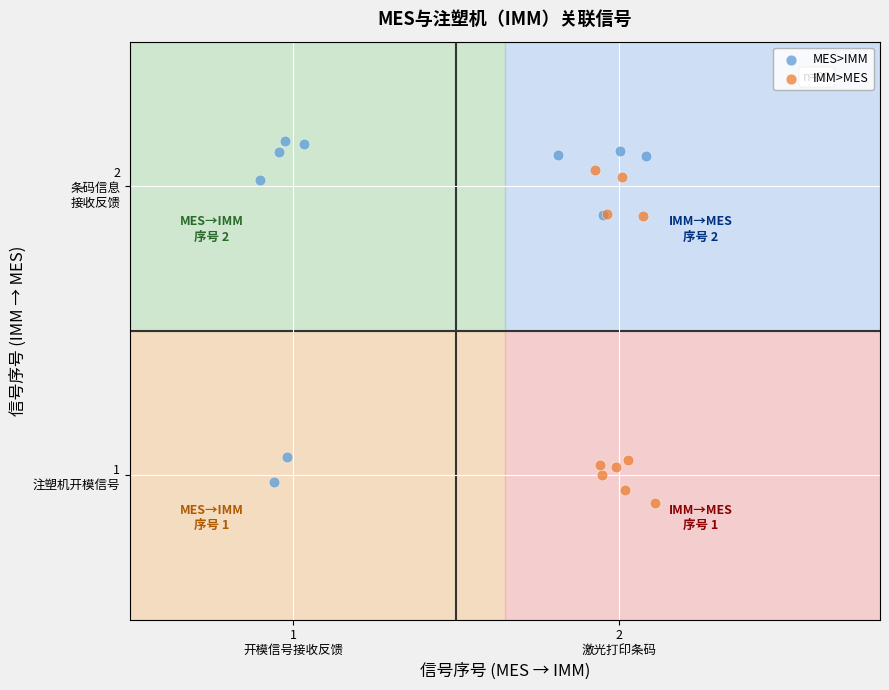

Which series has the widest spread of Y values?

MES>IMM